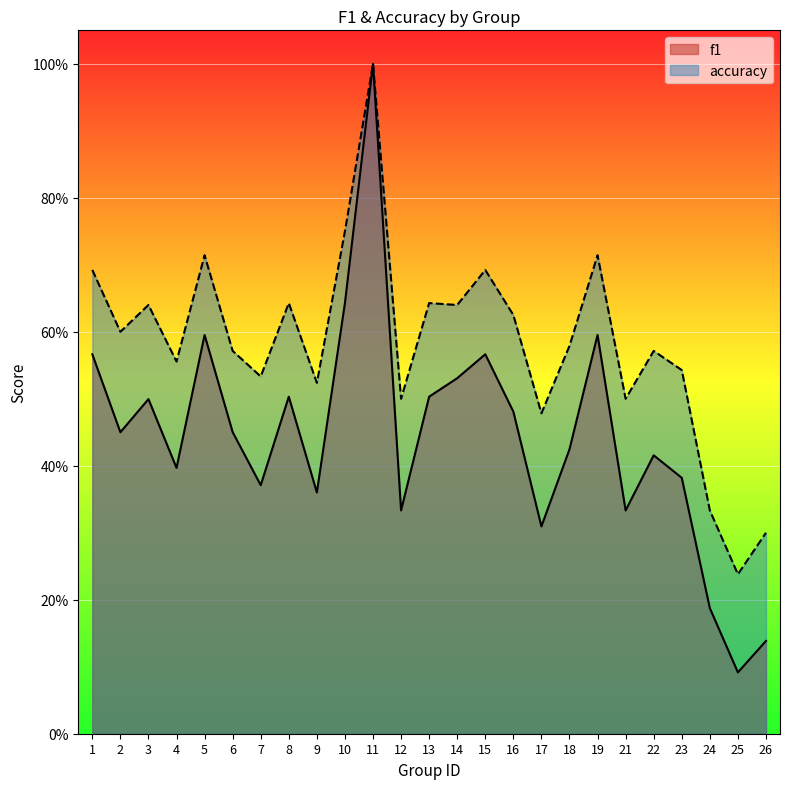

At how many categories does at least one series exceed 0?

25